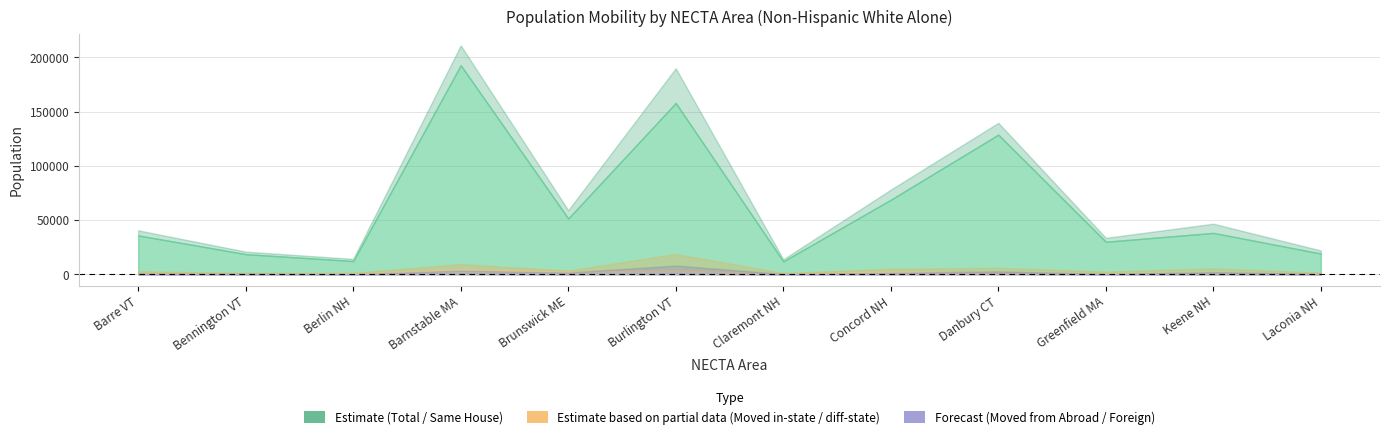

What is the average value of the From Foreign Country series?

212